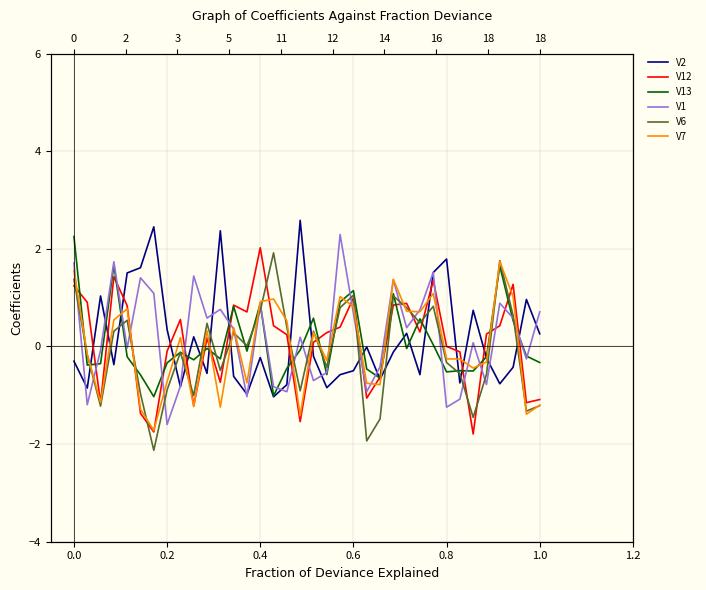

What is the minimum value for V6?

-2.1